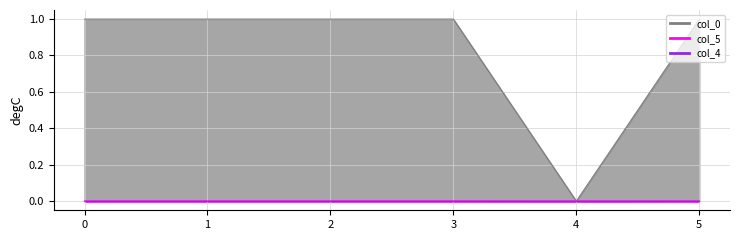

At which category does col_0 reach its first local peak?

2